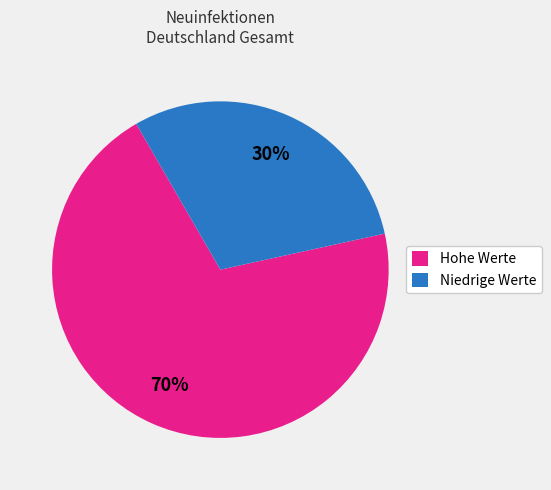

The Hohe Werte slice represents 75% of the pie. True or false?

False